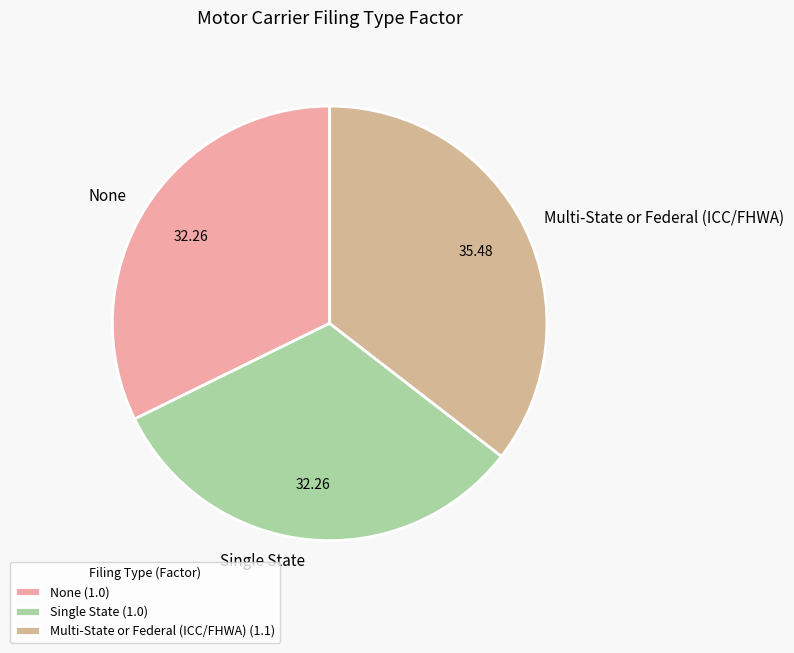

Is the sum of Single State and Multi-State or Federal (ICC/FHWA) greater than half?

Yes